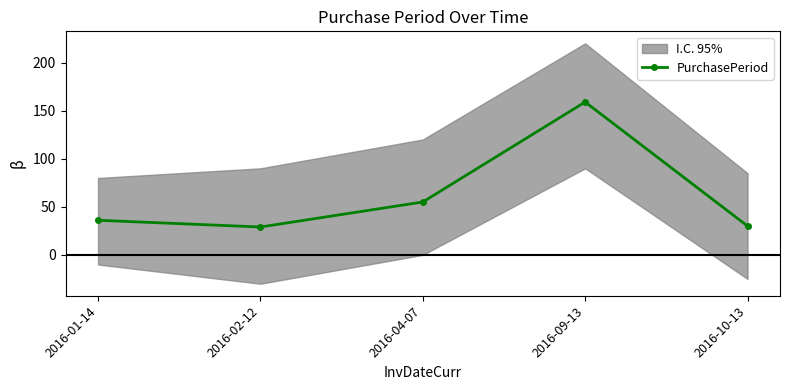

What is the label of the 3rd point from the left?

2016-04-07